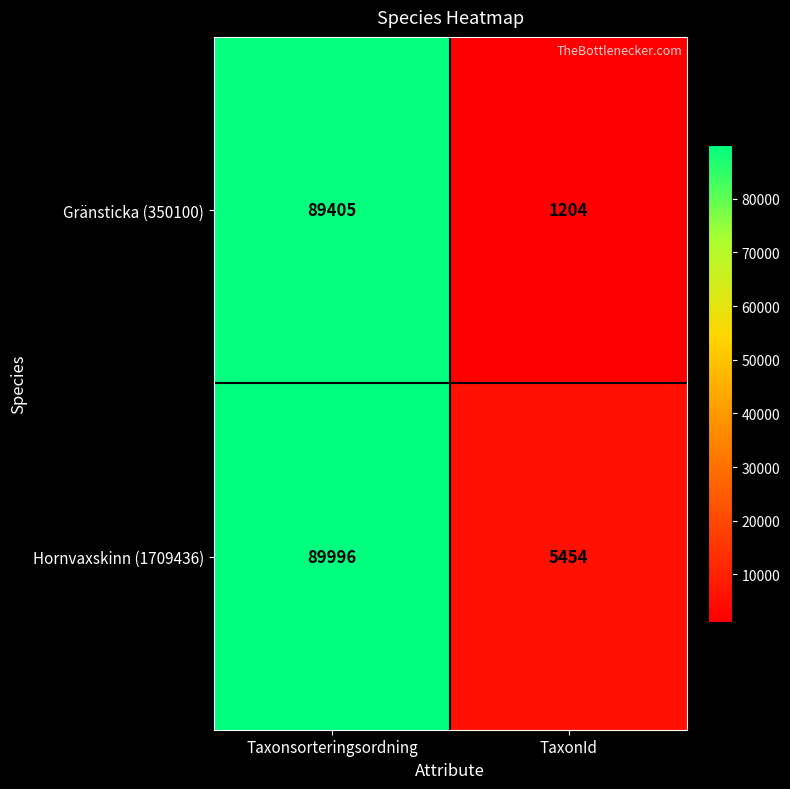

List the series in order of their overall mean, highest first.

Hornvaxskinn (1709436), Gränsticka (350100)